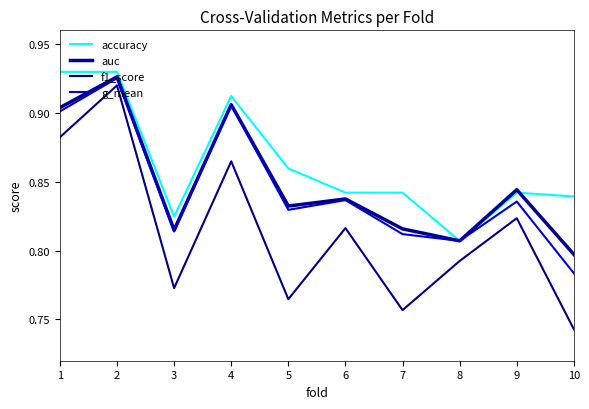

Where is the first local minimum for auc?

3